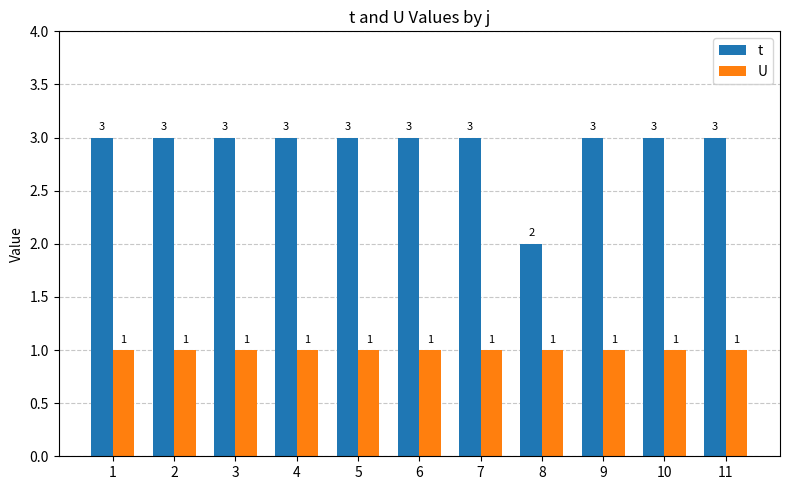

The value of U at 6 is 1. True or false?

True